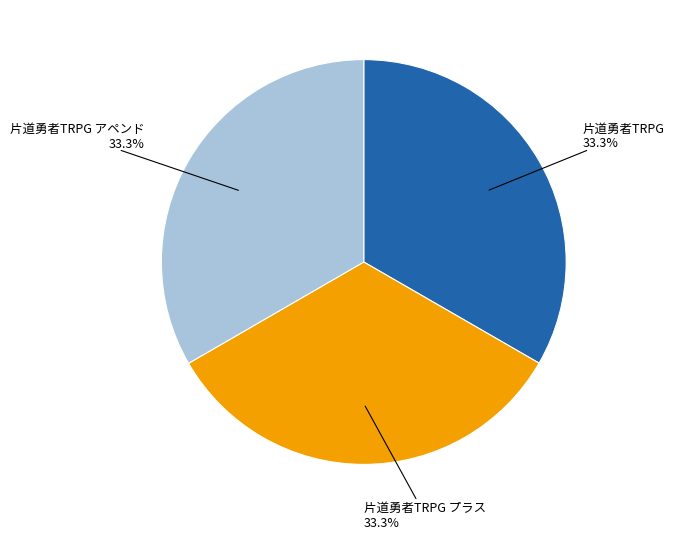

Is there any slice that represents more than half of the pie?

No